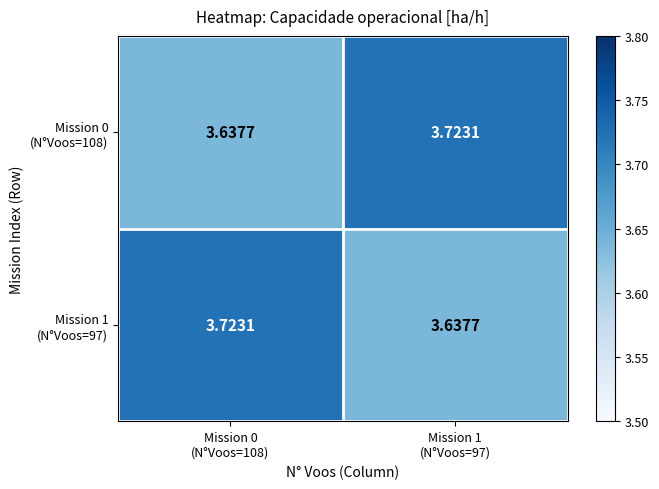

Count the number of categories in the chart.

2